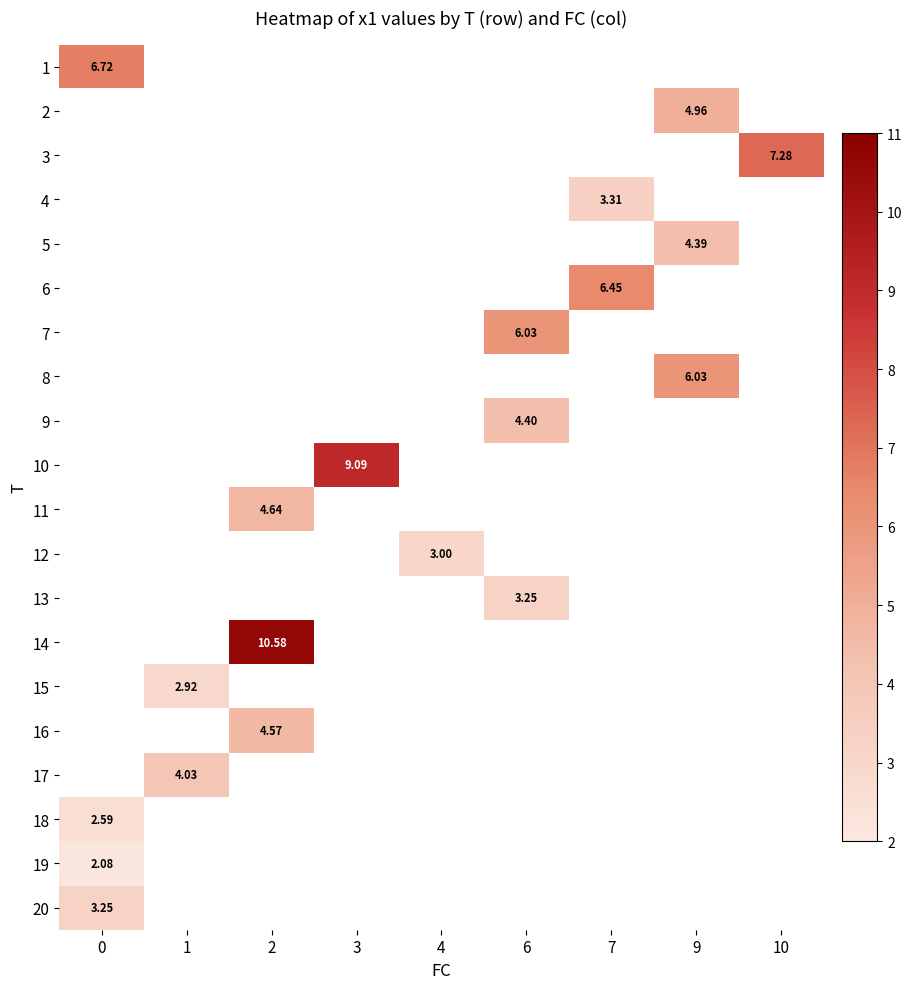

What is the minimum value shown in the chart?

2.1